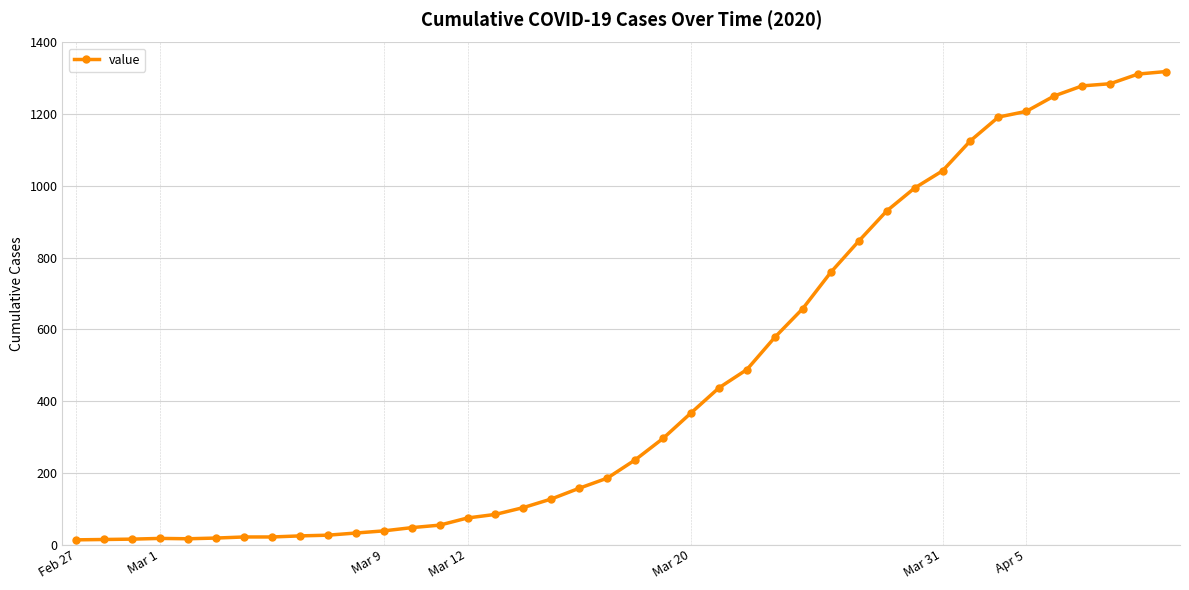

What is the sum of all values?

18689